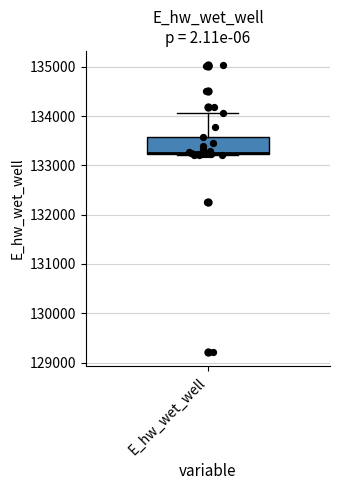

Transcribe this box plot: give where the median line is, the range the box spans, and where the two whiskers end, as read against the y-axis. The values are not printed on the chart, so give them approximately, as read against the axis.

median 133300, box 133200 to 133600, whiskers 133200 to 134100